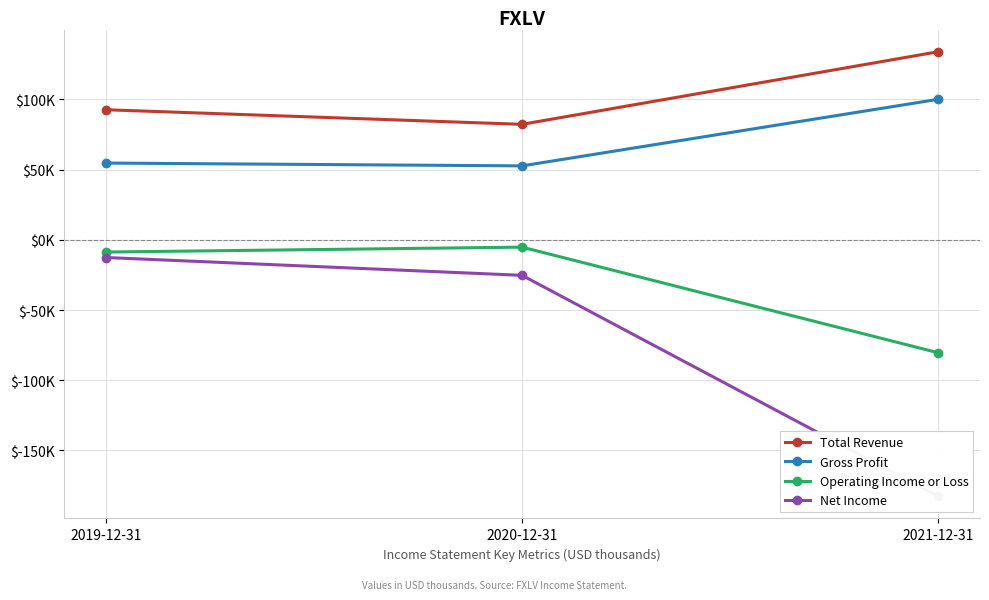

Reading right to left, what are all the values shown in this chart?

Total Revenue: 2021-12-31=134000	2020-12-31=82300	2019-12-31=92700
Gross Profit: 2021-12-31=100100	2020-12-31=52700	2019-12-31=54700
Operating Income or Loss: 2021-12-31=-80400	2020-12-31=-5200	2019-12-31=-8700
Net Income: 2021-12-31=-182700	2020-12-31=-25300	2019-12-31=-12600